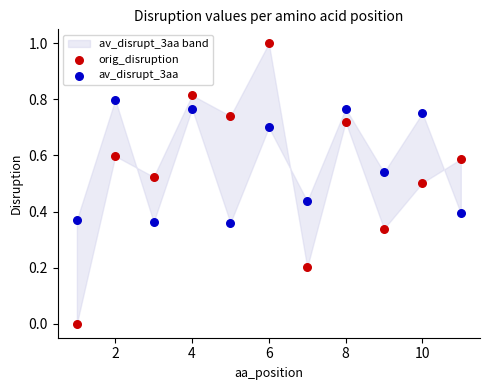

Which series contains the lowest Y value?

orig_disruption